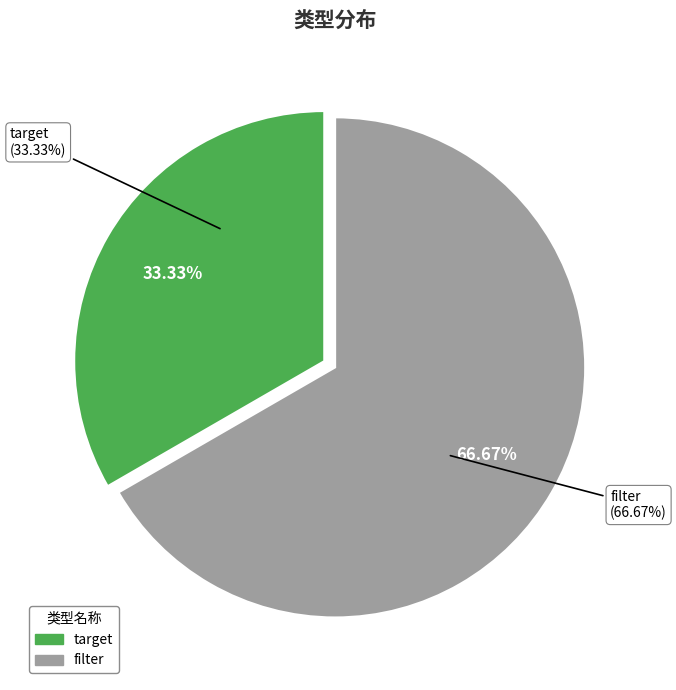

The filter slice represents 73% of the pie. True or false?

False